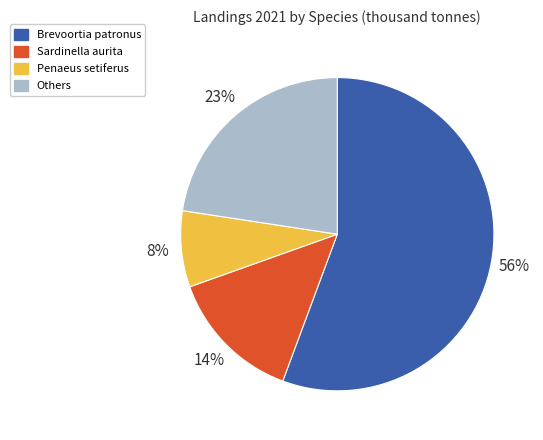

Is there a majority slice in this chart?

Yes